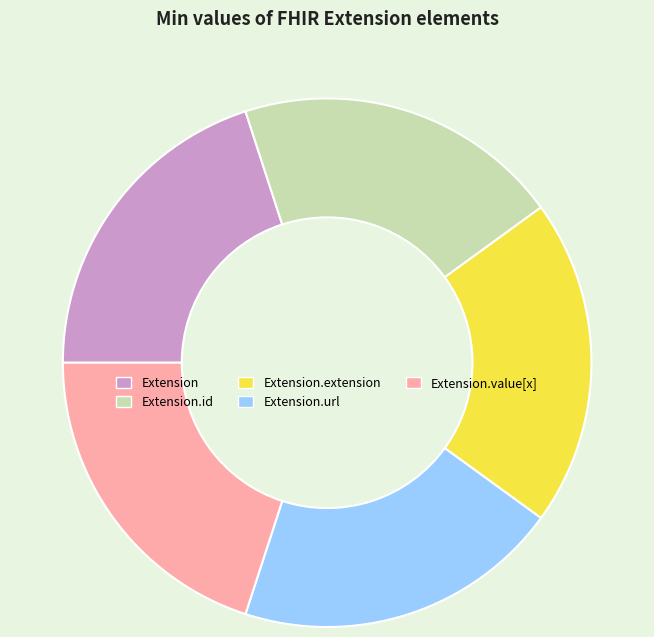

The Extension.value[x] slice represents 1% of the pie. True or false?

False